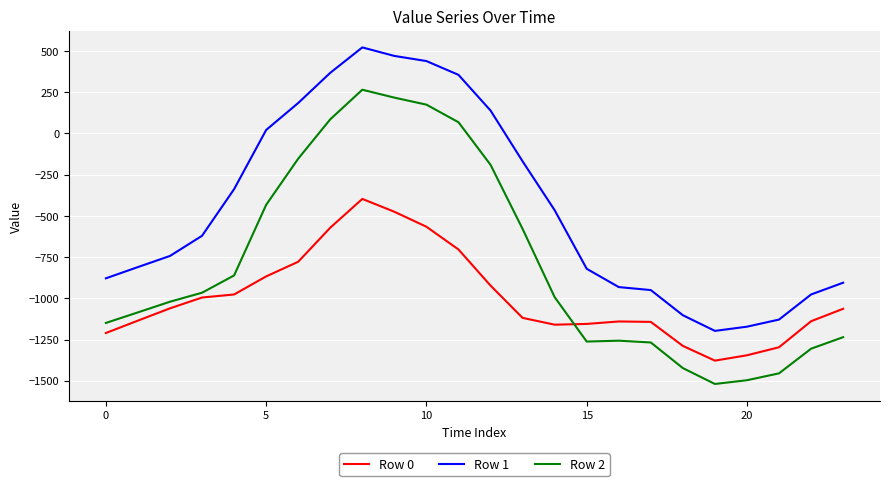

True or false: Row 2 and Row 0 intersect in this chart.

True